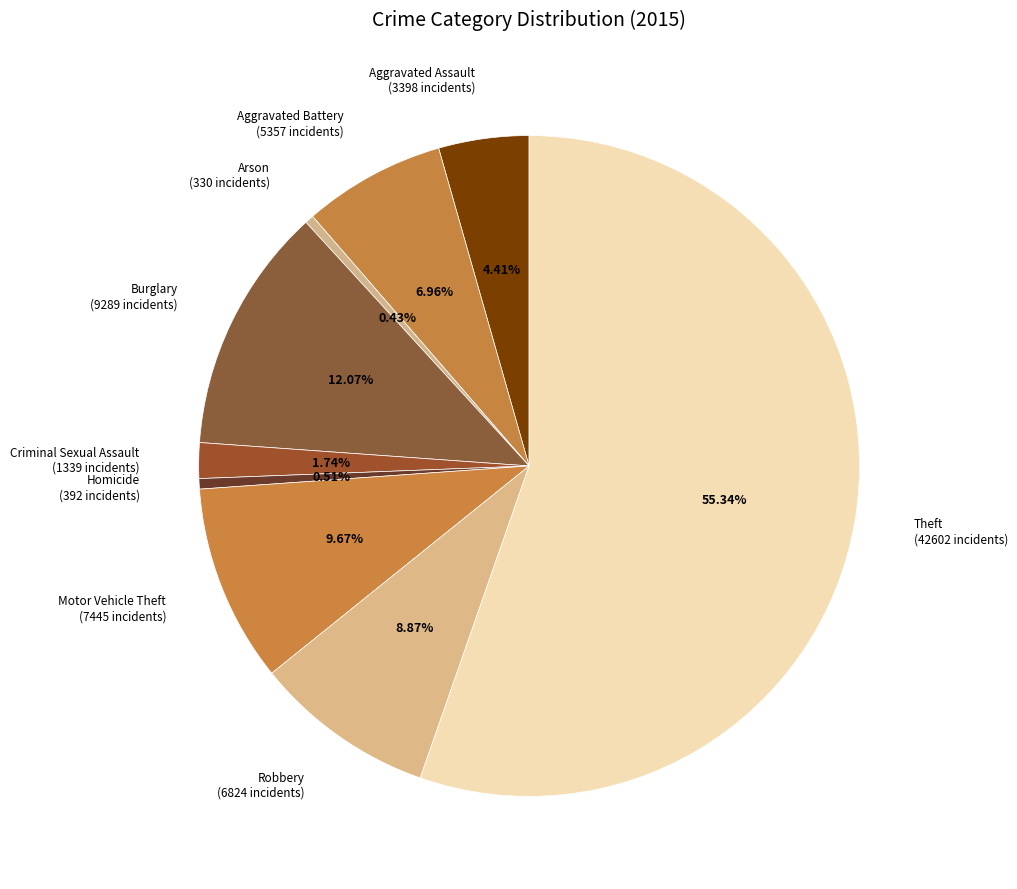

Which slice is the largest?

Theft